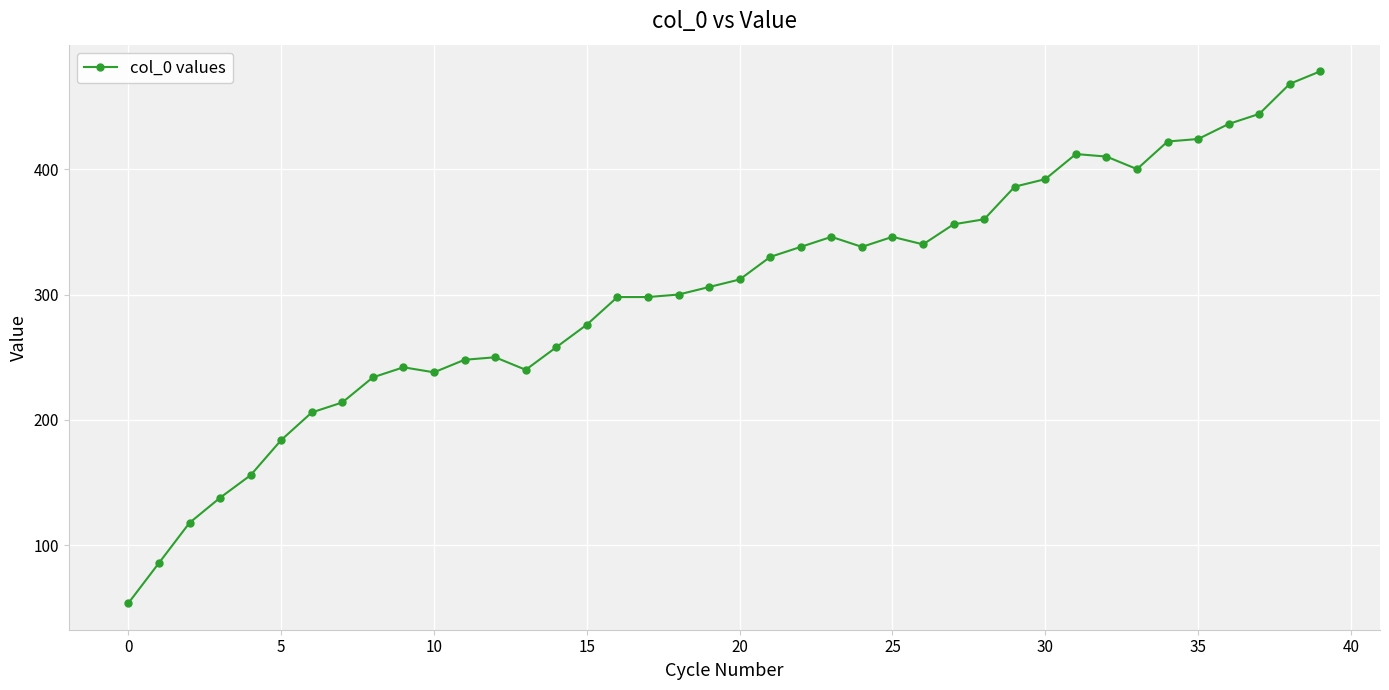

True or false: there are more than 0 points higher than both neighbors.

True